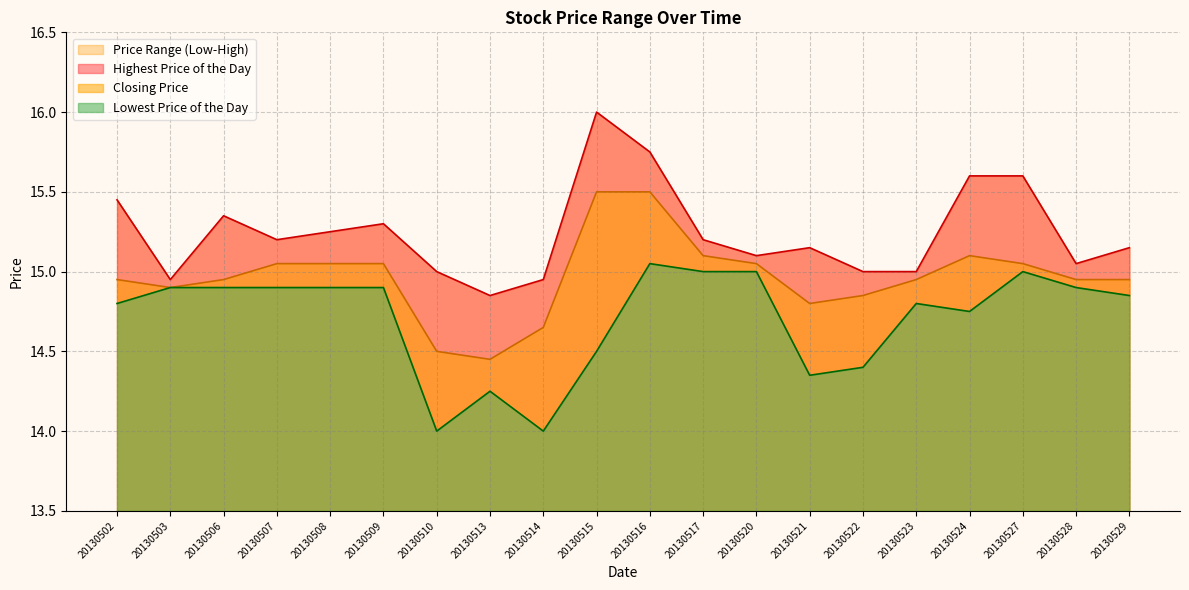

Reading left to right, list all the values displayed in this chart.

Highest Price of the Day: 15.4	14.9	15.3	15.2	15.2	15.3	15.0	14.8	14.9	16.0	15.8	15.2	15.1	15.2	15.0	15.0	15.6	15.6	15.1	15.2
Closing Price: 14.9	14.9	14.9	15.1	15.1	15.1	14.5	14.4	14.7	15.5	15.5	15.1	15.1	14.8	14.8	14.9	15.1	15.1	14.9	14.9
Lowest Price of the Day: 14.8	14.9	14.9	14.9	14.9	14.9	14.0	14.2	14.0	14.5	15.1	15.0	15.0	14.3	14.4	14.8	14.8	15.0	14.9	14.8